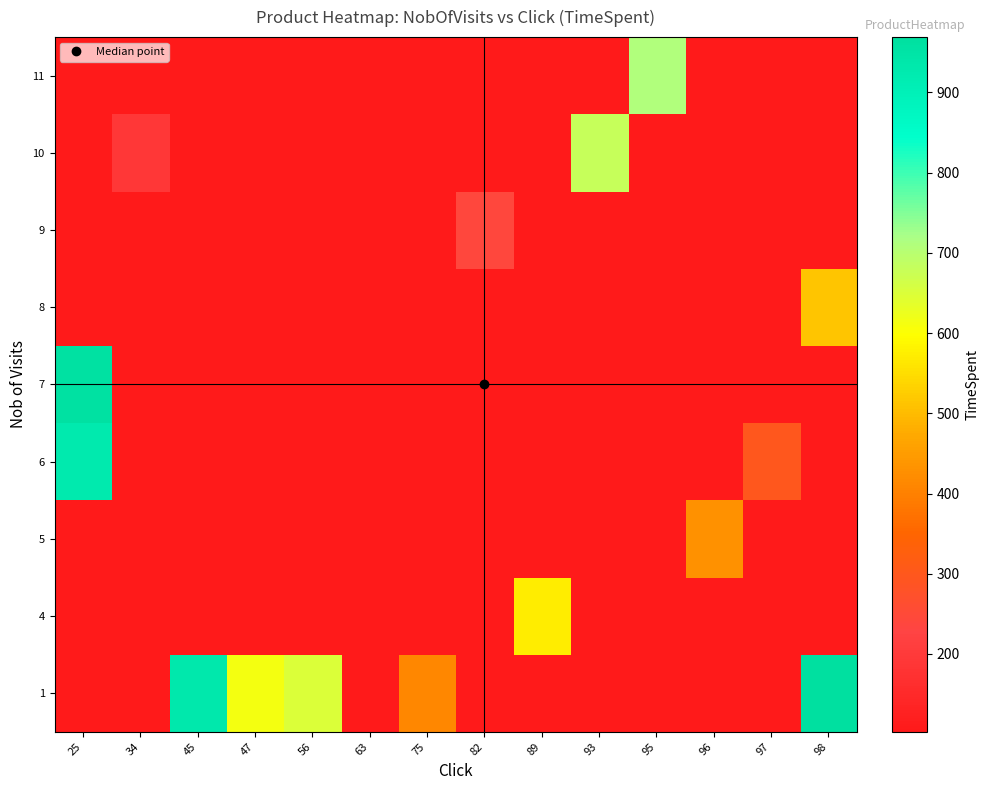

Reading left to right, what are all the values shown in this chart?

1: 25=103	34=103	45=932	47=611	56=648	63=103	75=414	82=103	89=103	93=103	95=103	96=103	97=103	98=969
4: 25=103	34=103	45=103	47=103	56=103	63=103	75=103	82=103	89=572	93=103	95=103	96=103	97=103	98=103
5: 25=103	34=103	45=103	47=103	56=103	63=103	75=103	82=103	89=103	93=103	95=103	96=429	97=103	98=103
6: 25=928	34=103	45=103	47=103	56=103	63=103	75=103	82=103	89=103	93=103	95=103	96=103	97=298	98=103
7: 25=959	34=103	45=103	47=103	56=103	63=103	75=103	82=103	89=103	93=103	95=103	96=103	97=103	98=103
8: 25=103	34=103	45=103	47=103	56=103	63=103	75=103	82=103	89=103	93=103	95=103	96=103	97=103	98=514
9: 25=103	34=103	45=103	47=103	56=103	63=103	75=103	82=239	89=103	93=103	95=103	96=103	97=103	98=103
10: 25=103	34=193	45=103	47=103	56=103	63=103	75=103	82=103	89=103	93=681	95=103	96=103	97=103	98=103
11: 25=103	34=103	45=103	47=103	56=103	63=103	75=103	82=103	89=103	93=103	95=710	96=103	97=103	98=103